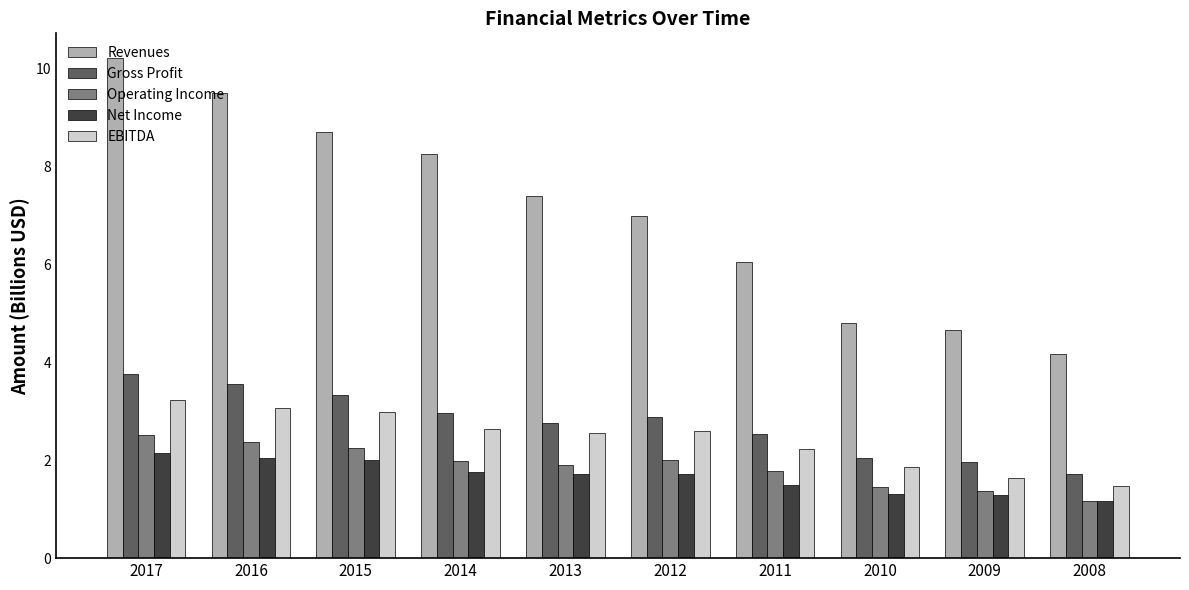

Which series has the largest range (max minus min)?

Revenues